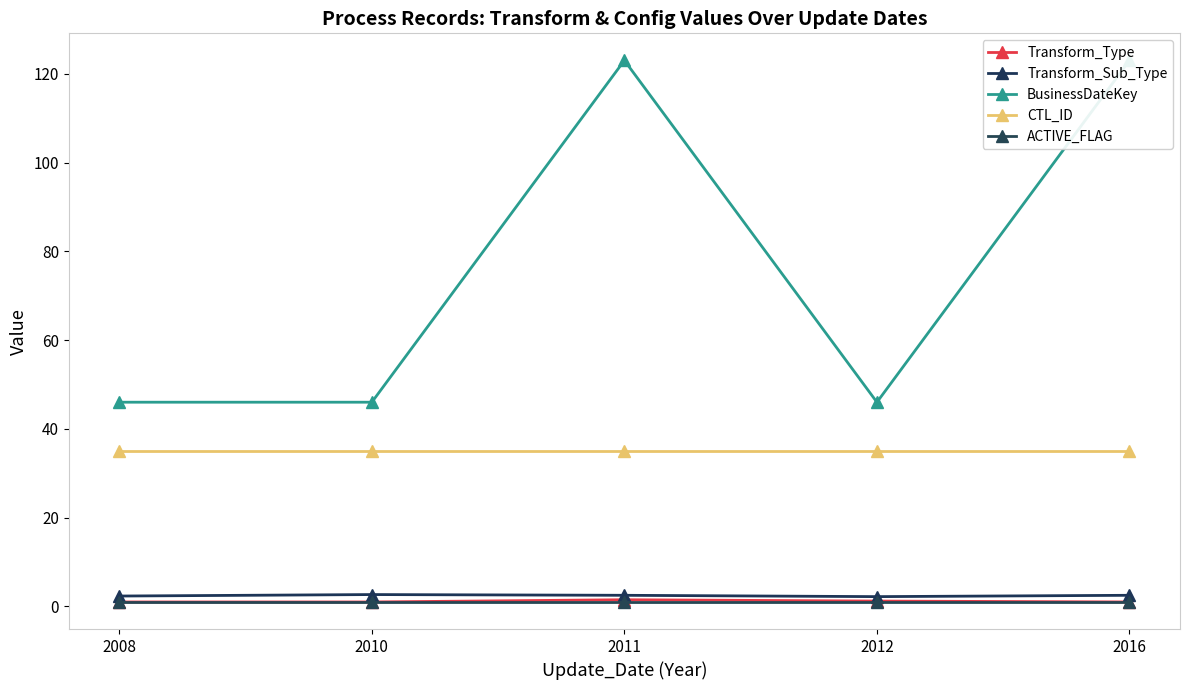

Which series has the largest total across all categories?

BusinessDateKey